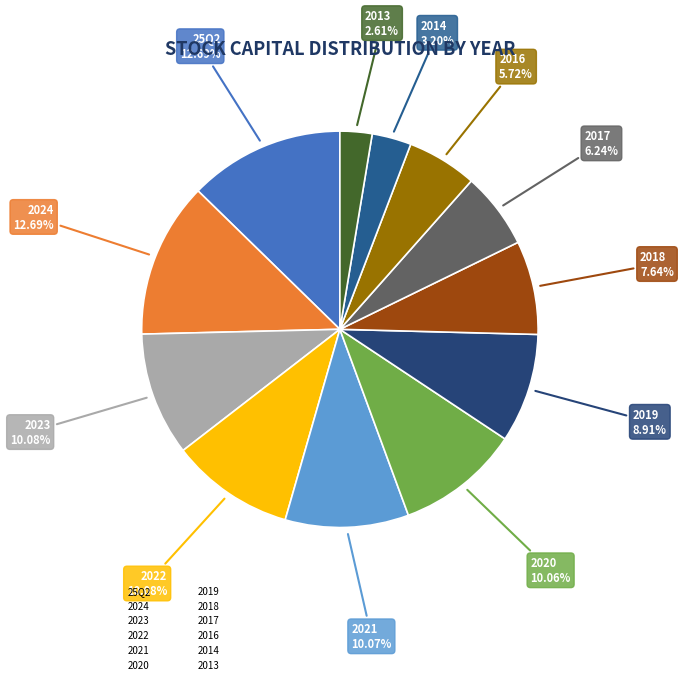

Approximately how many times larger is the value at 2017 compared to 25Q2?

0.5